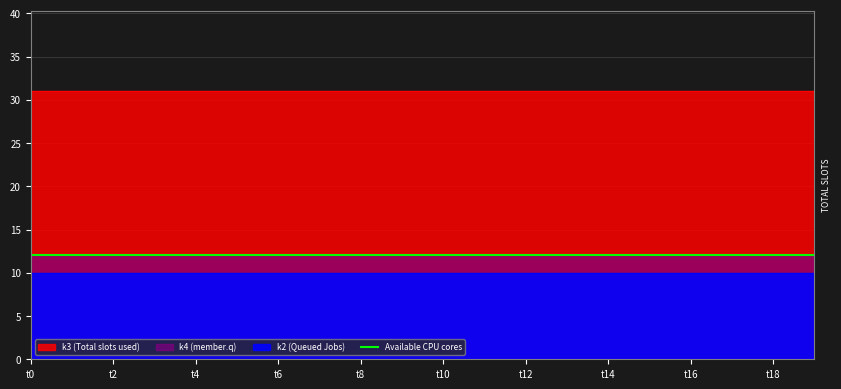

At which label is k4 closest to 12?

t0